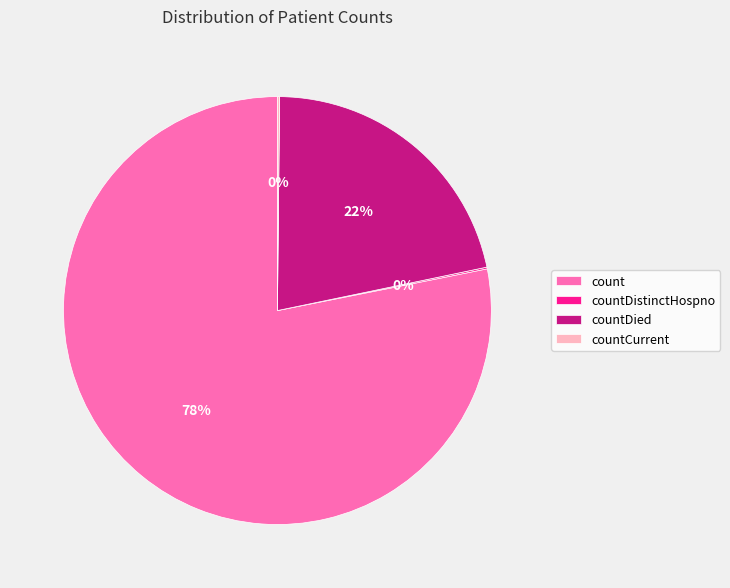

To the nearest percent, what is the difference between the largest and smallest slice percentages?

78%